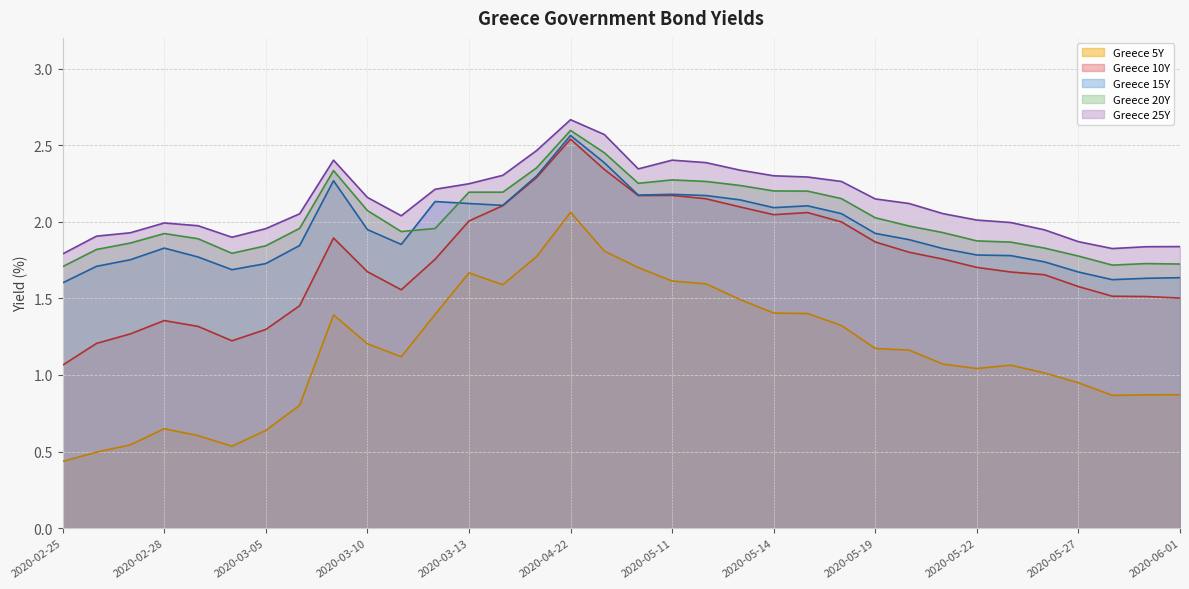

The Greece 10Y series shows 3.0 at 2020-05-14. True or false?

False